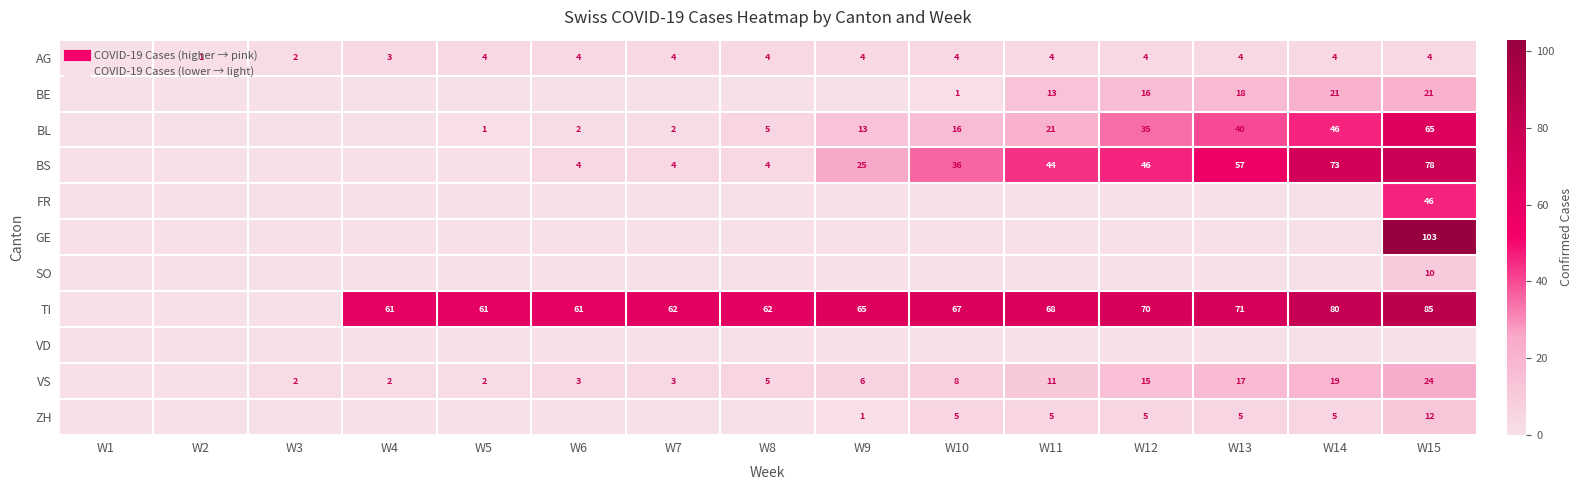

The TI series shows 0 at W3. True or false?

True